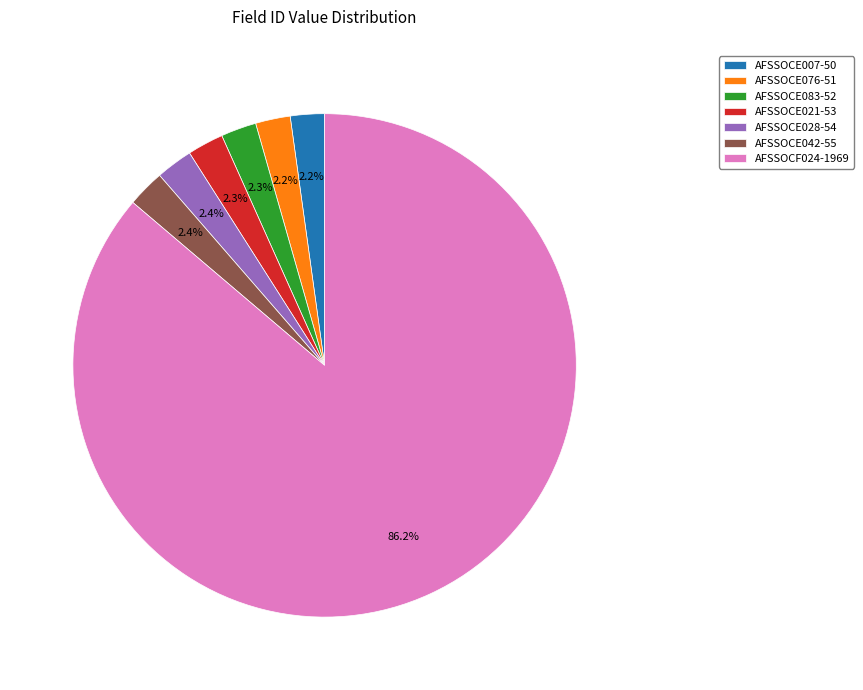

Count the number of slices in the pie.

7